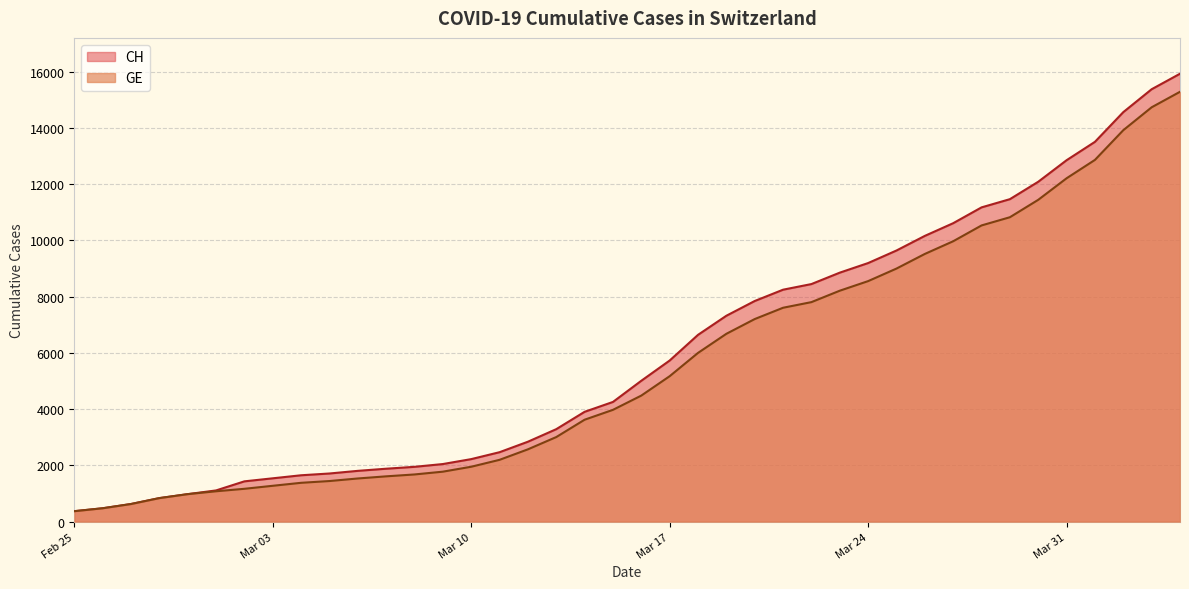

Rank the series at 2020-03-11 from highest to lowest value.

CH, GE